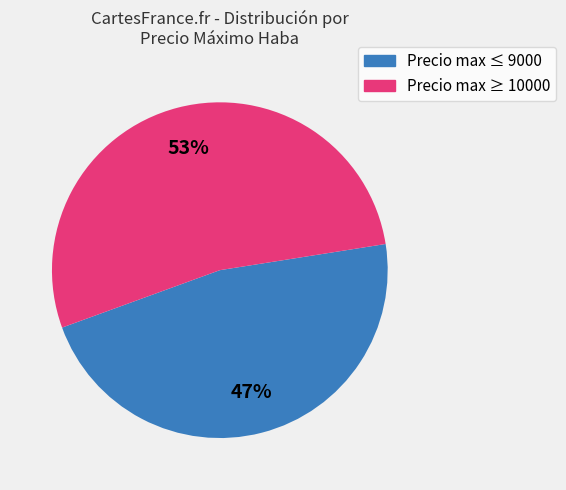

Does any single category account for the majority?

Yes